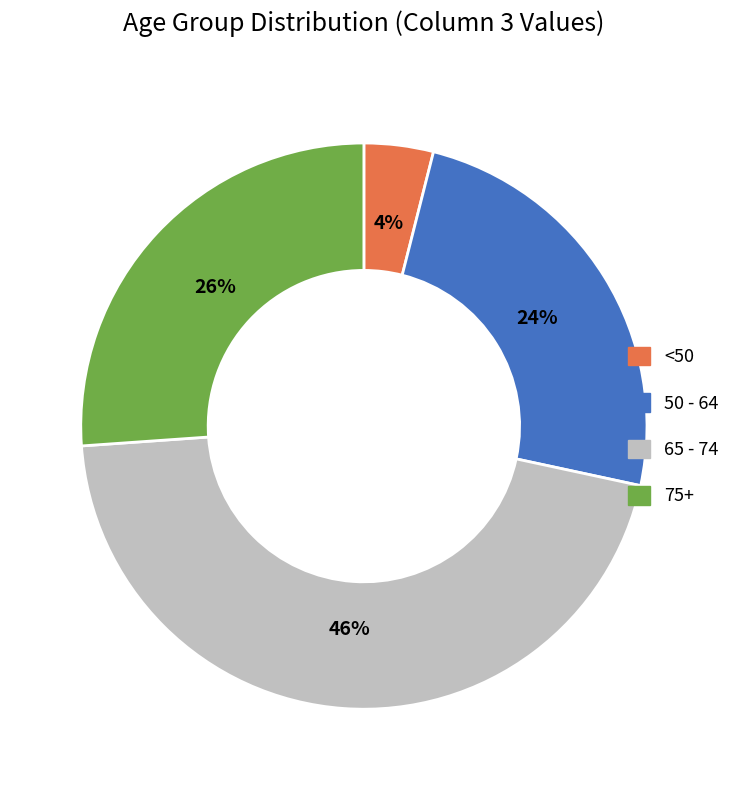

Is there a majority slice in this chart?

No